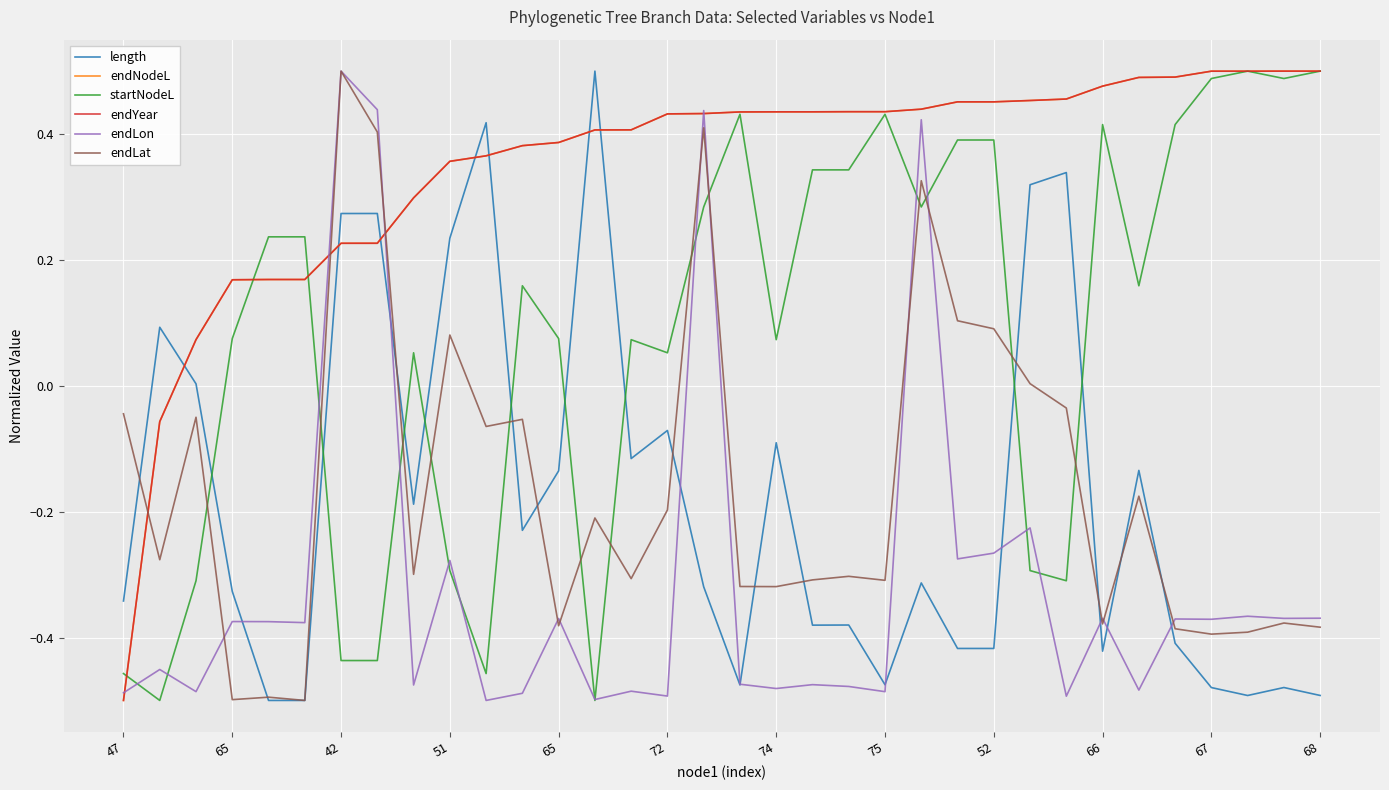

Does the chart display data point markers on the line(s)?

No